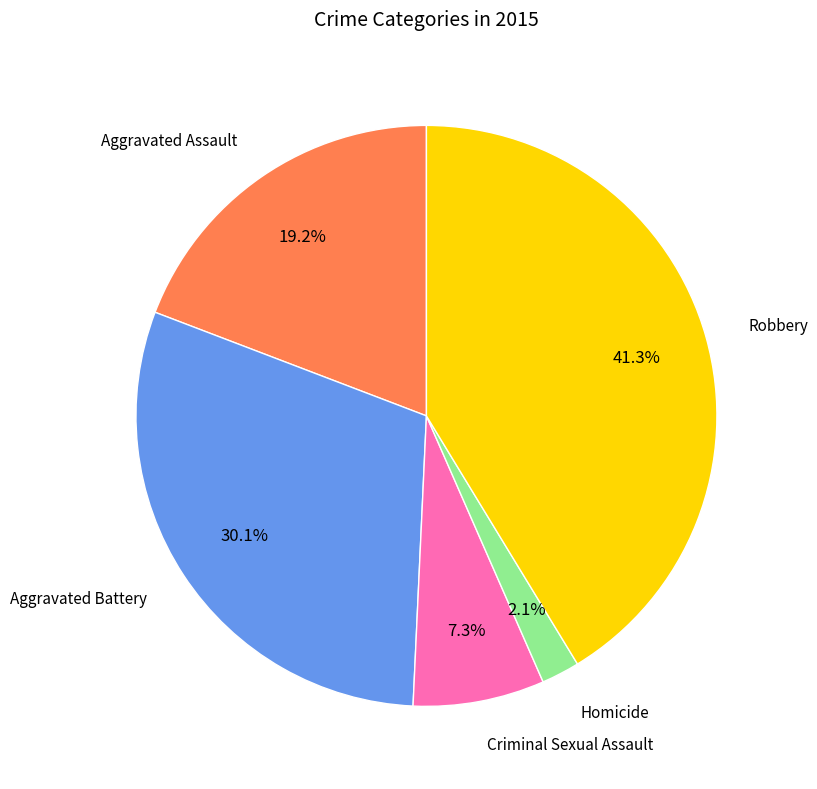

Does any single category account for the majority?

No